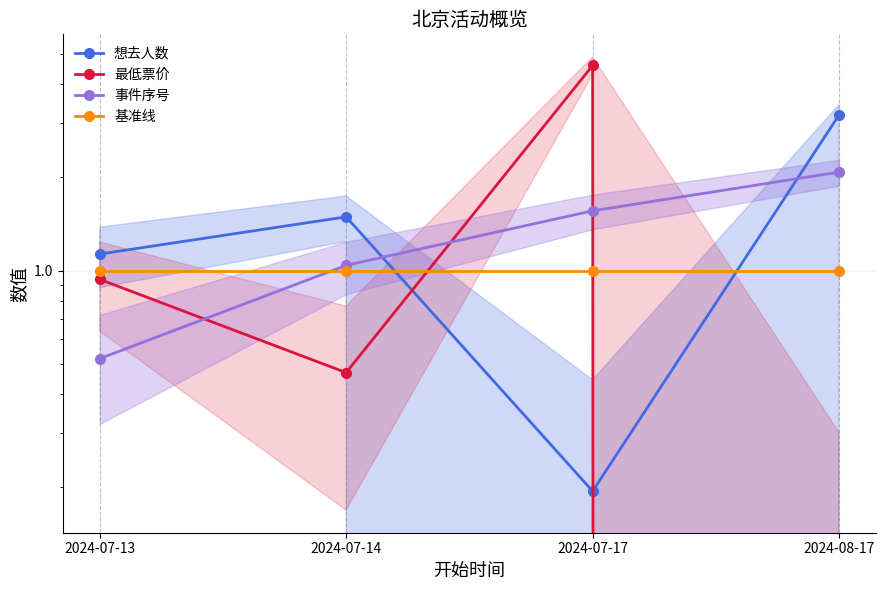

What are all the series names shown in the legend?

想去人数, 最低票价, 事件序号, 基准线